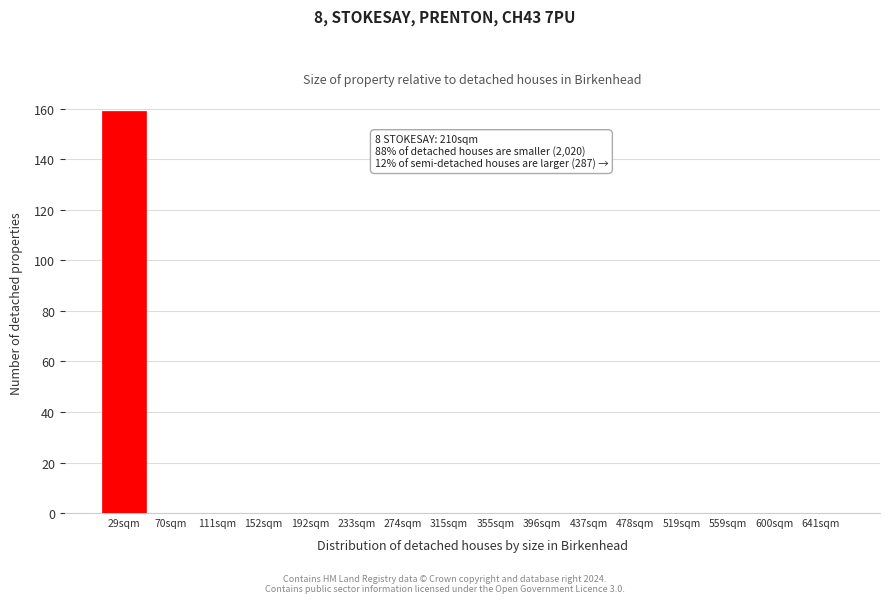

Reading left to right, list all the values displayed in this chart.

29sqm=159	70sqm=0	111sqm=0	152sqm=0	192sqm=0	233sqm=0	274sqm=0	315sqm=0	355sqm=0	396sqm=0	437sqm=0	478sqm=0	519sqm=0	559sqm=0	600sqm=0	641sqm=0